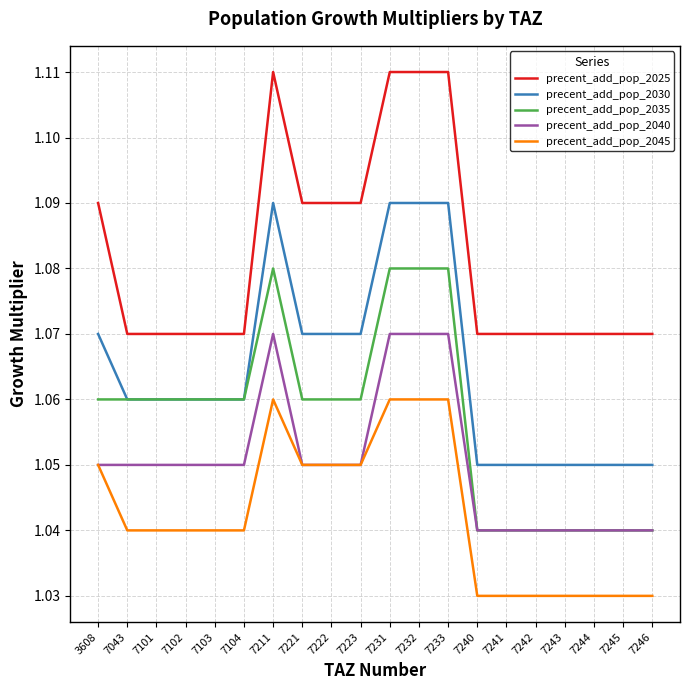

List the series in order of their overall mean, lowest first.

precent_add_pop_2045, precent_add_pop_2040, precent_add_pop_2035, precent_add_pop_2030, precent_add_pop_2025